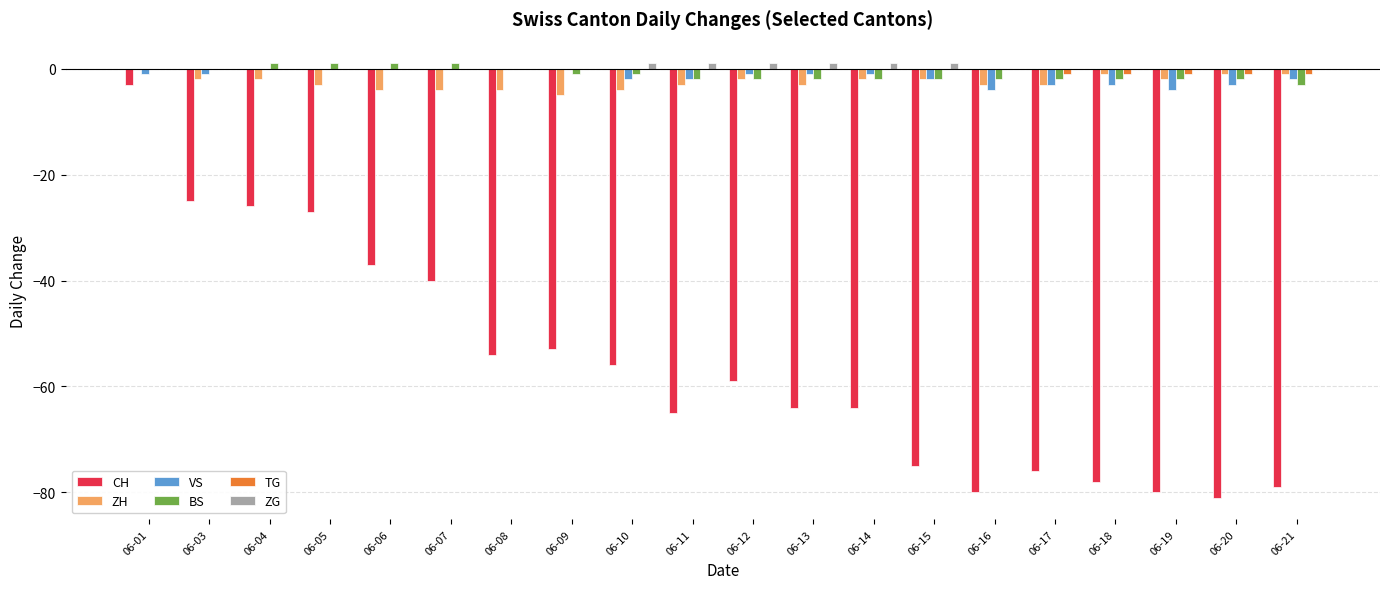

Which series changed the most between 06-04 and 06-06?

CH